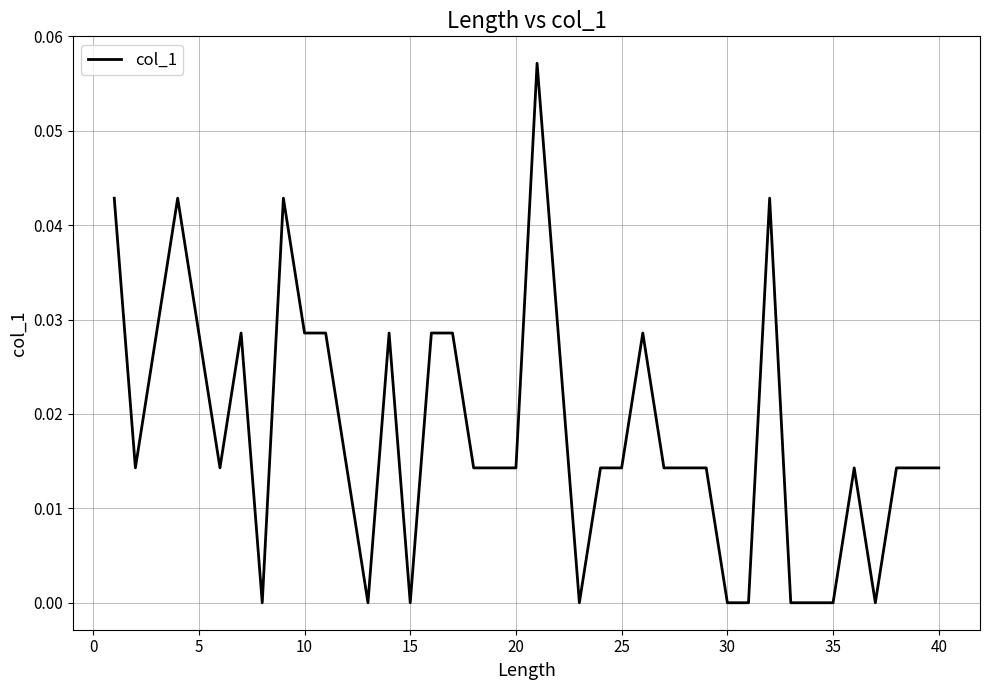

What is the sum of all values?

0.7